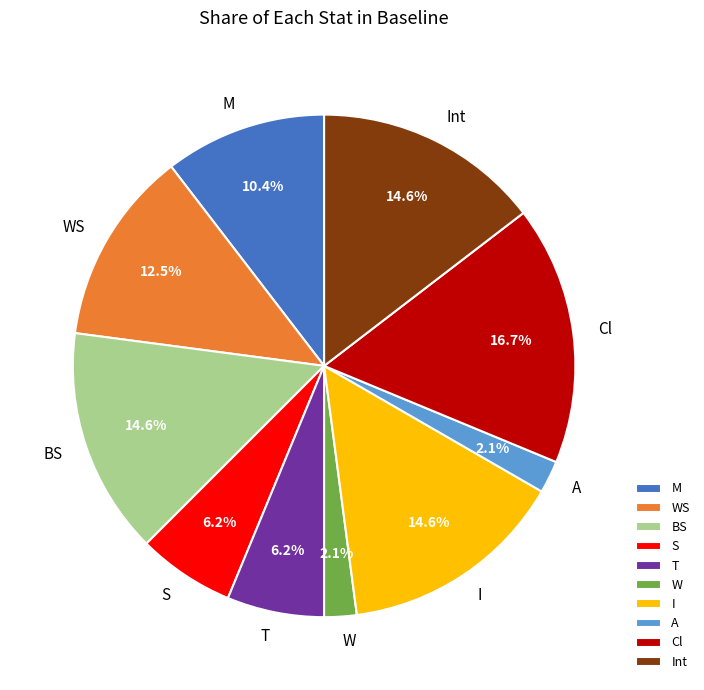

Is the sum of T and S greater than half?

No